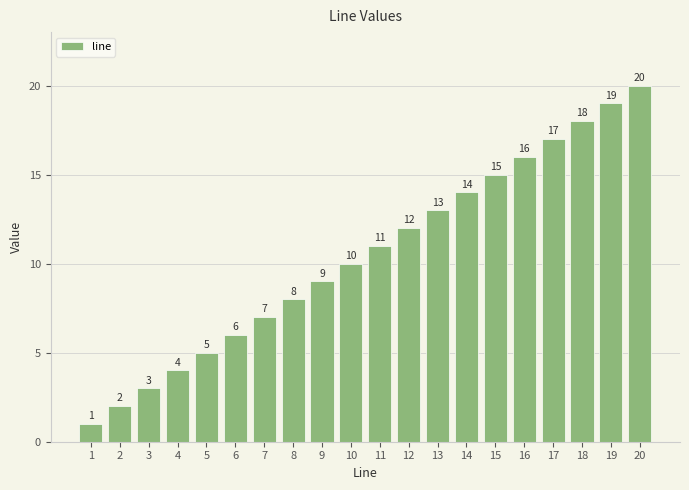

Between 5 and 18, which is larger?

18